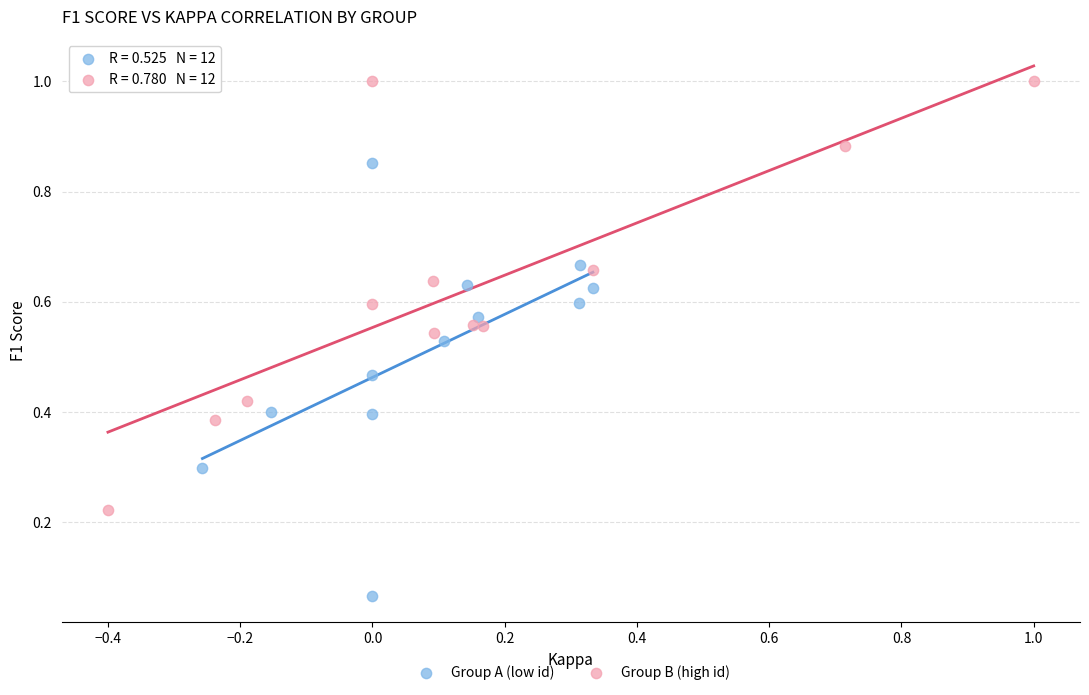

Which series reaches the minimum Y coordinate?

Group A (low id)